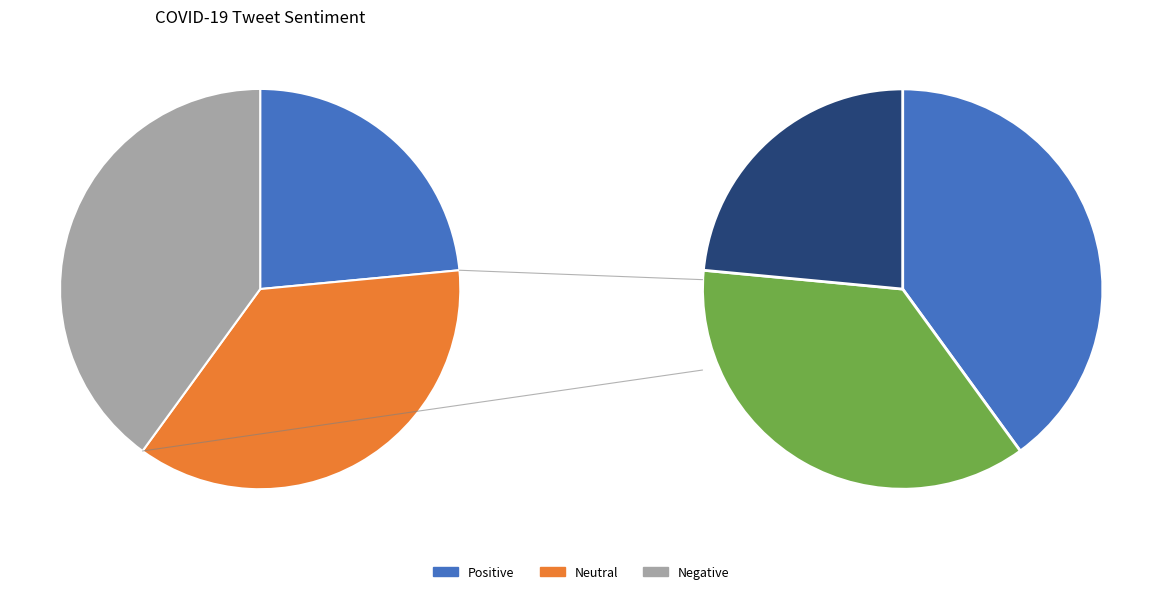

Is there a majority slice in this chart?

No